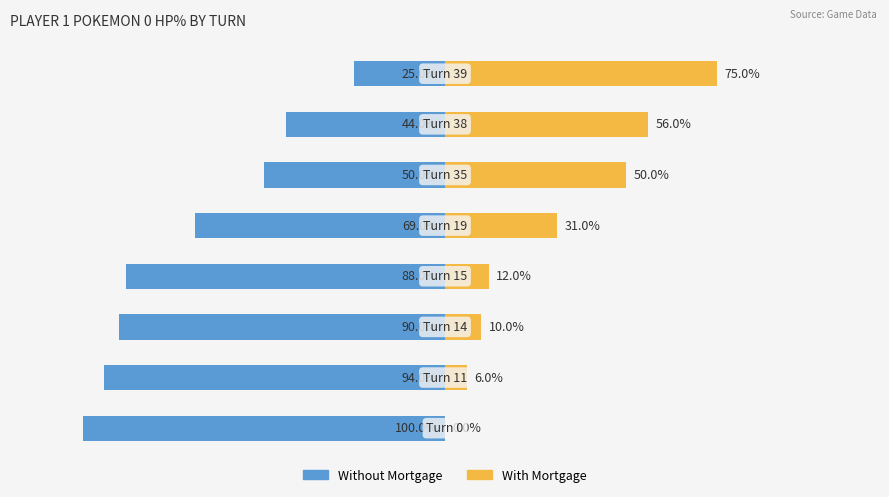

What is the value of the Without Mortgage bar at the 8th from the left?

-25